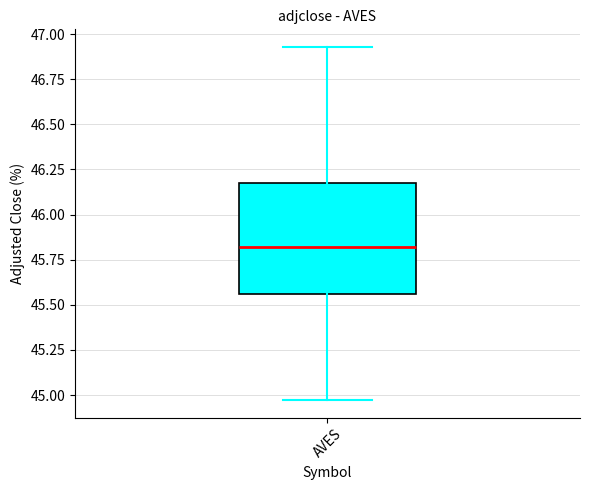

Where does the median line of the box for AVES sit on the y-axis? The values are not printed on the chart, so give them approximately, as read against the axis.

45.80